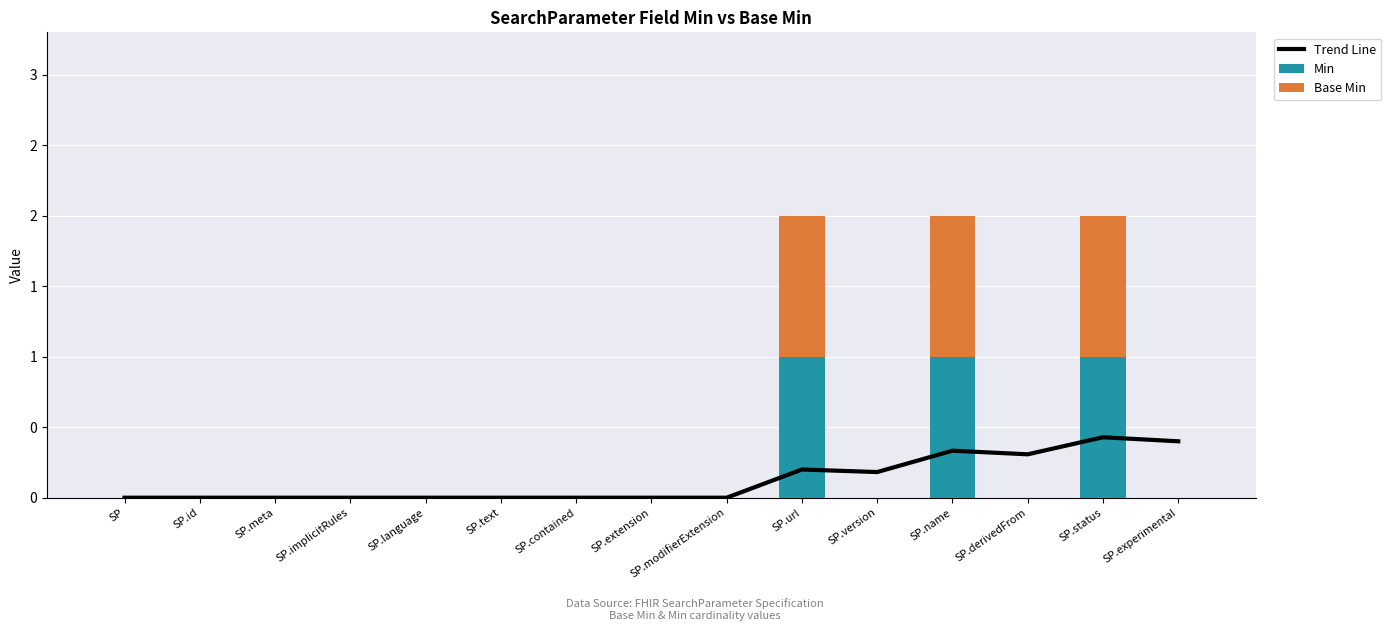

Which series has the widest spread of values?

Min